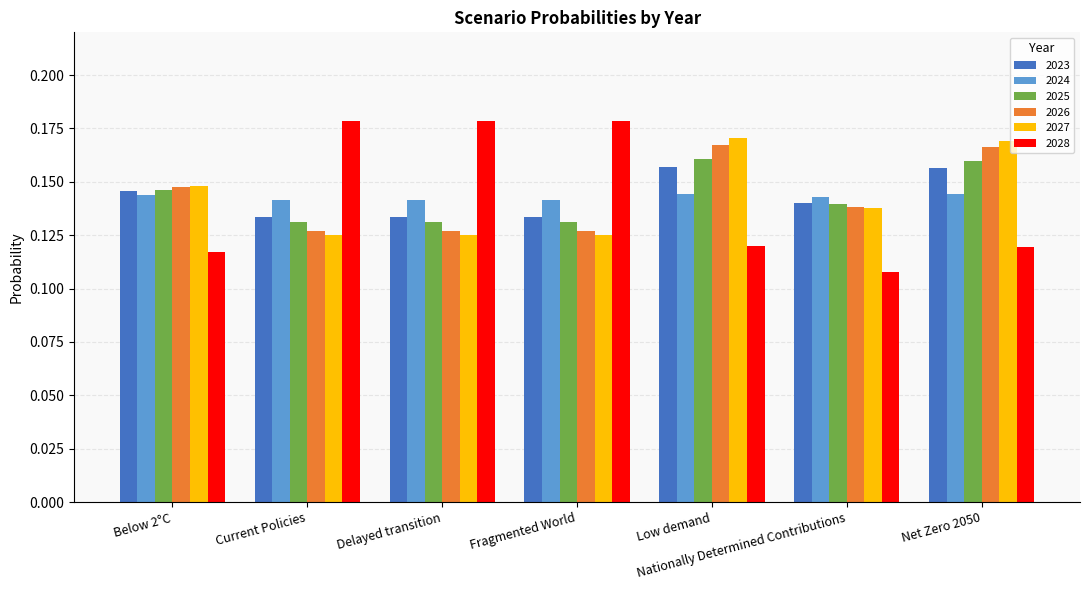

How many 2023 values are between 0 and 1?

7